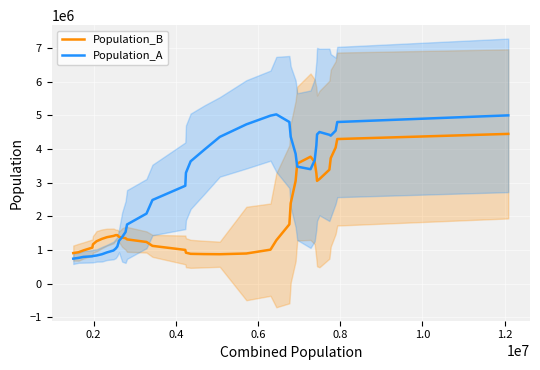

What is the average value of the Population_B series?

1948342.4